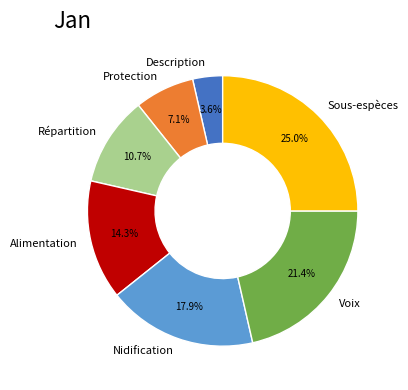

To the nearest percent, what is the difference between the Description and Sous-espèces slice percentages?

21%